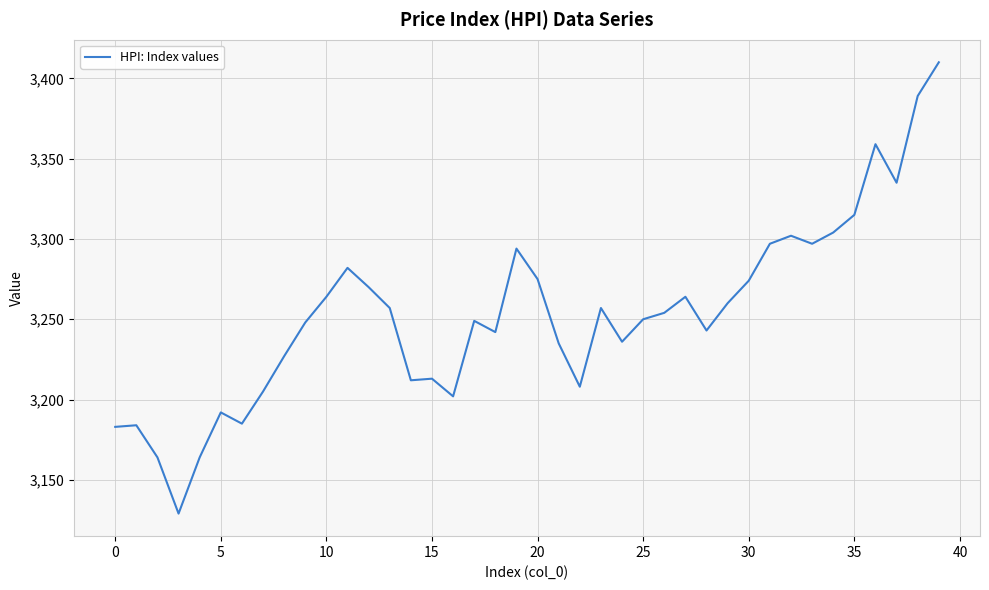

What is the greatest value displayed?

3410